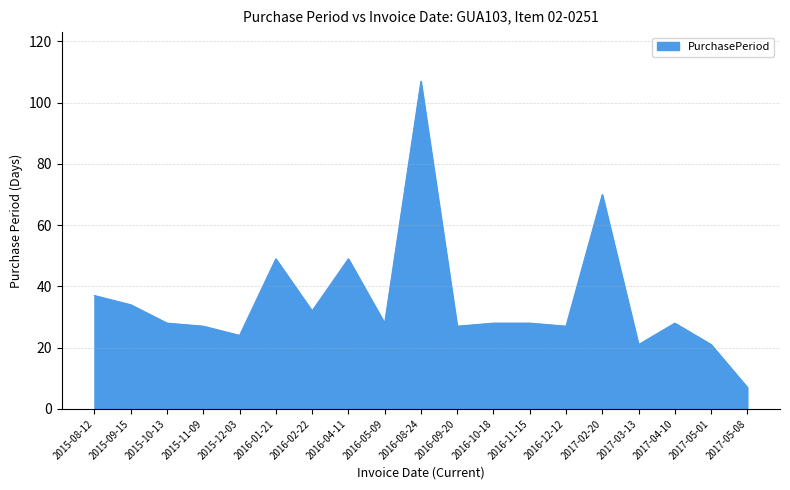

True or false: the data shows 70 at 2017-02-20.

True